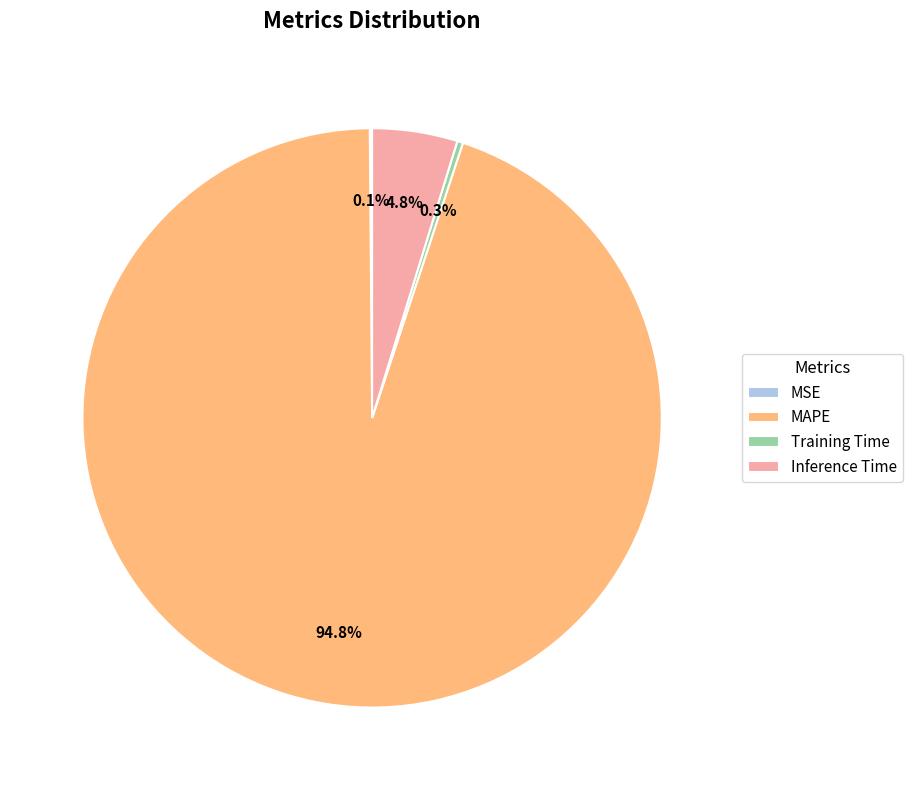

How much of the chart is everything except MAPE?

5.2%